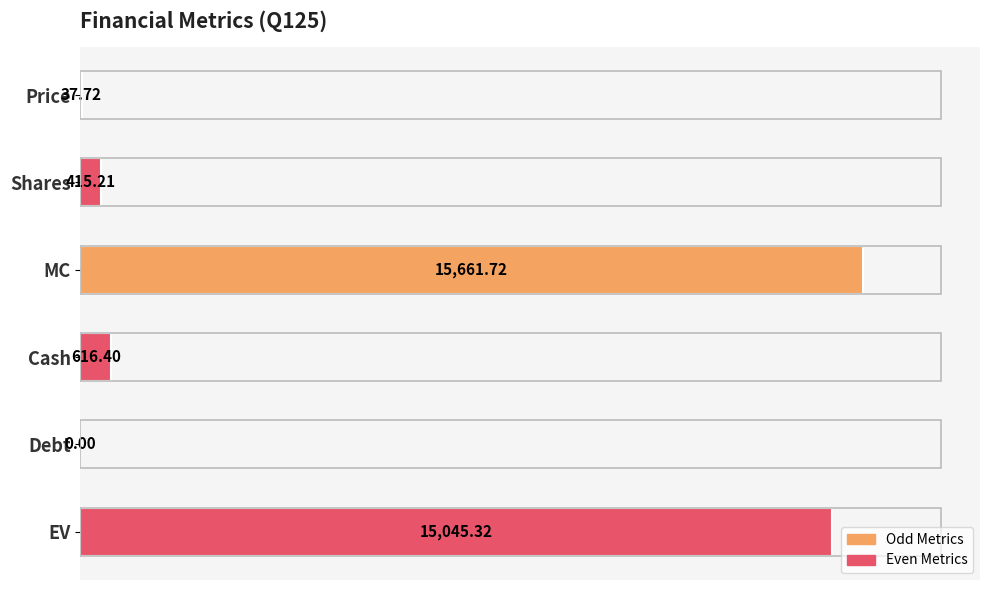

What is the sum of the values at MC and Debt?

15661.7